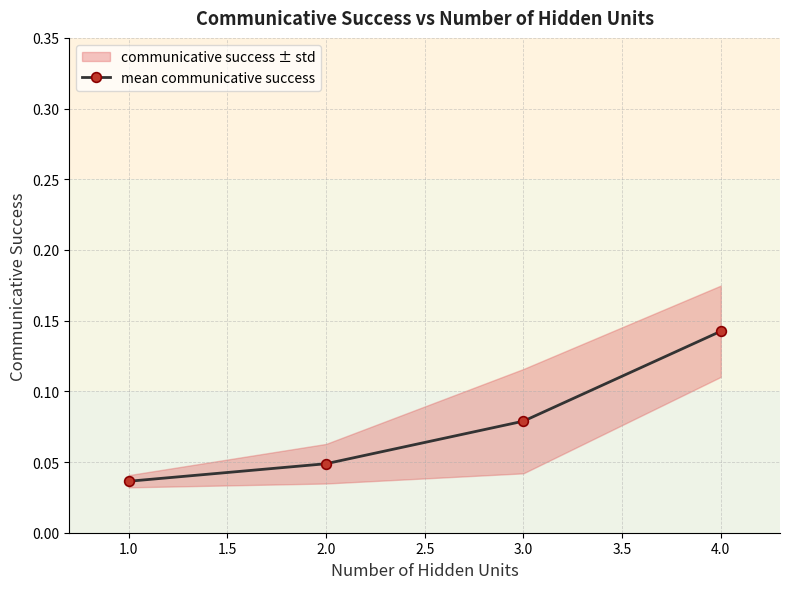

True or false: the data has more than 1 interior local peaks.

False